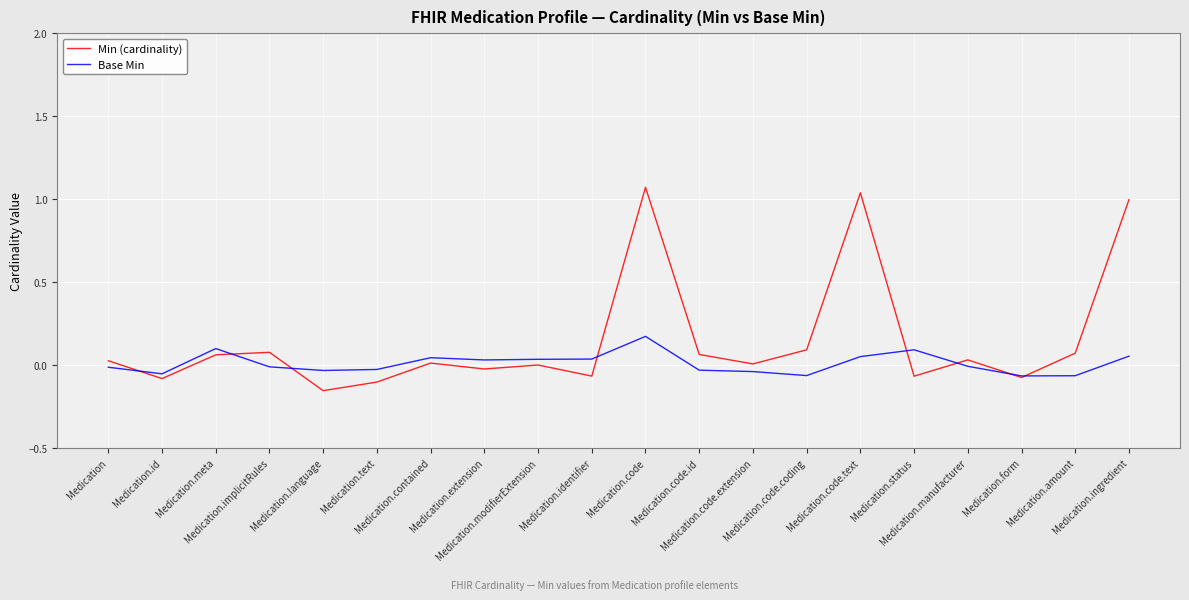

Does the chart display data point markers on the line(s)?

No